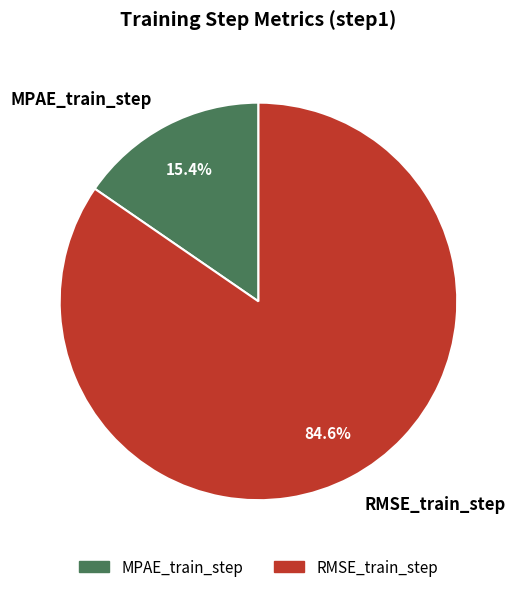

To the nearest percent, what portion does MPAE_train_step represent?

15%